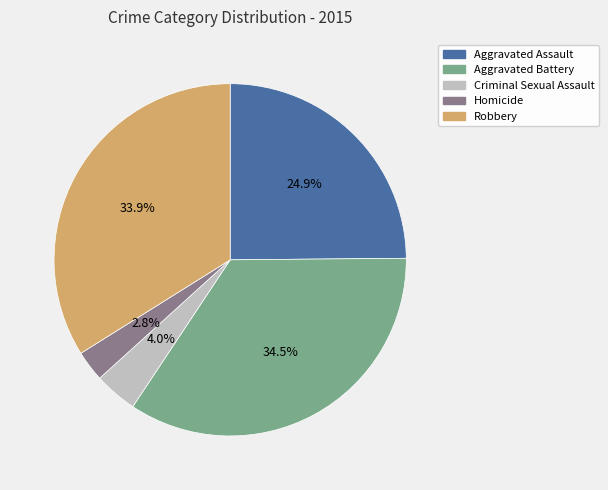

How many segments does this pie chart have?

5